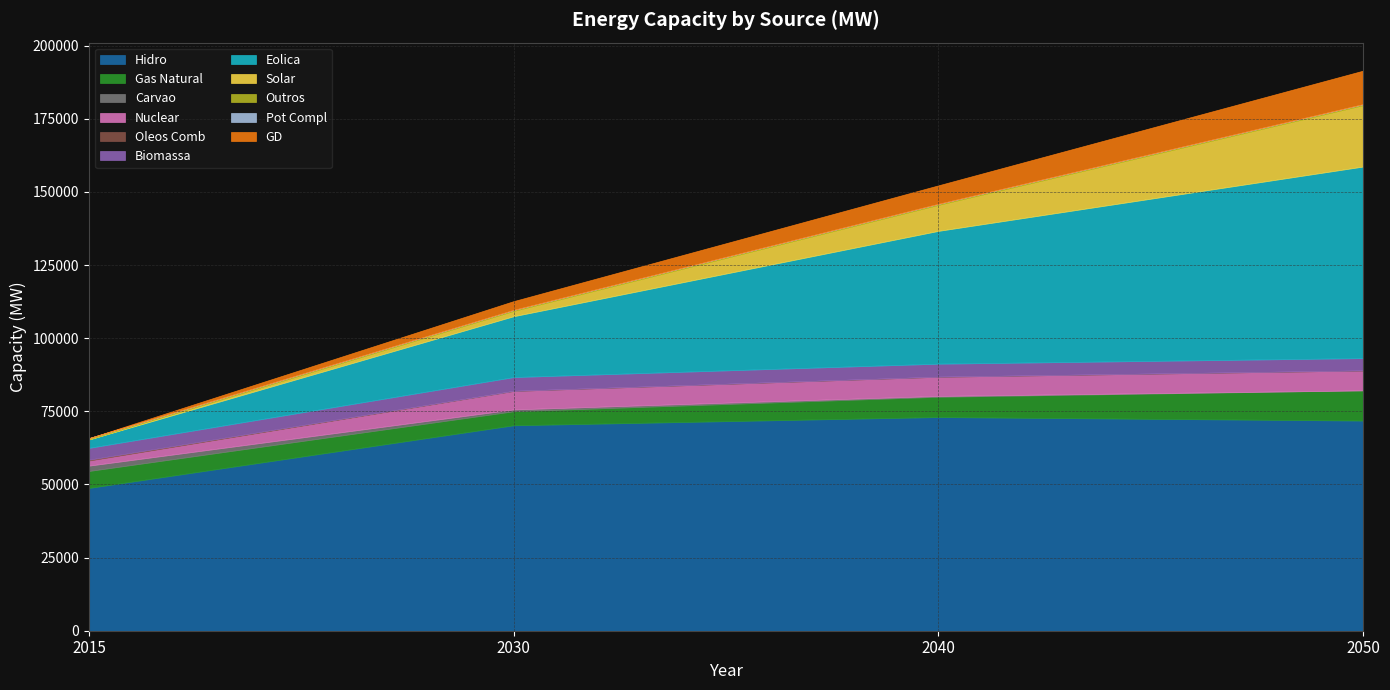

What is the minimum value for Hidro?

48809